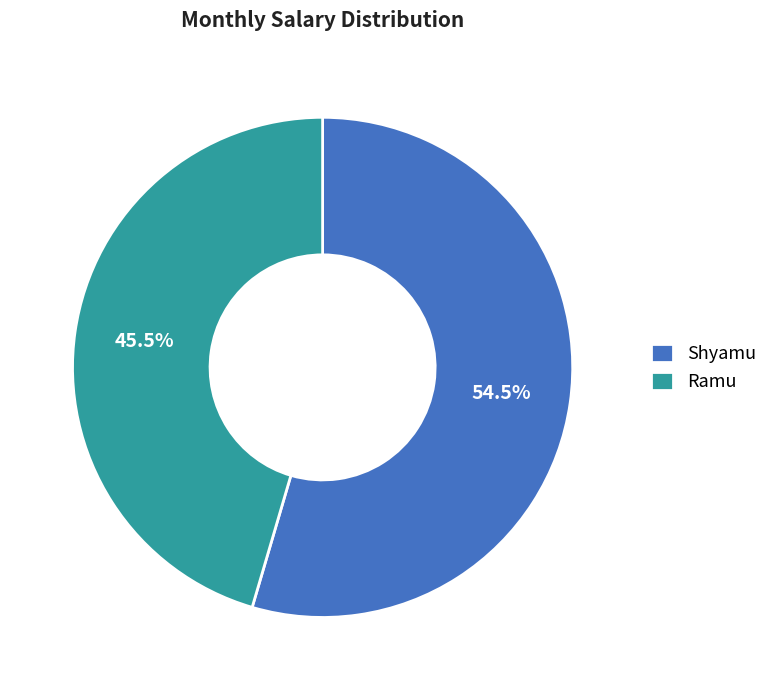

Which category accounts for the majority?

Shyamu